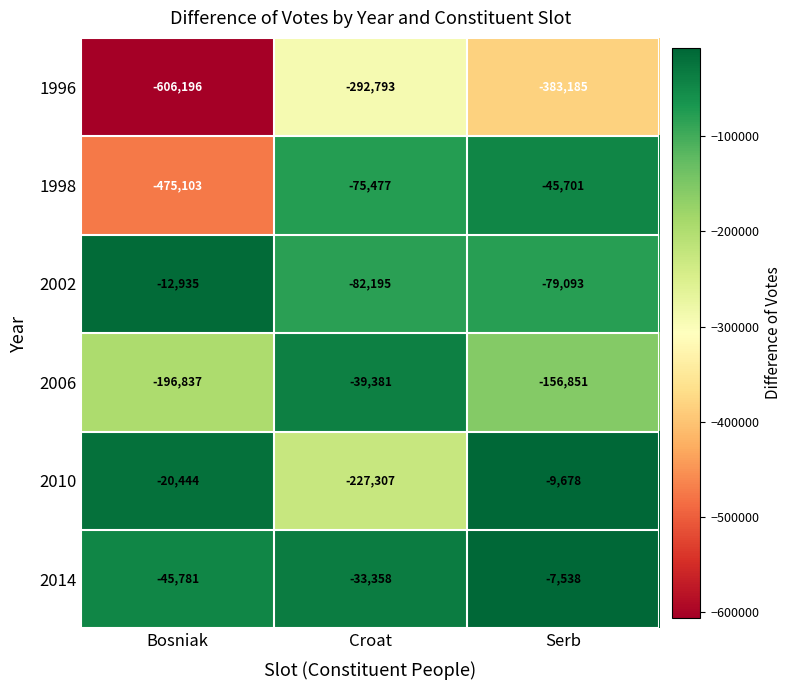

Reading right to left, transcribe all the data shown in this chart.

1996: -383185	-292793	-606196
1998: -45701	-75477	-475103
2002: -79093	-82195	-12935
2006: -156851	-39381	-196837
2010: -9678	-227307	-20444
2014: -7538	-33358	-45781